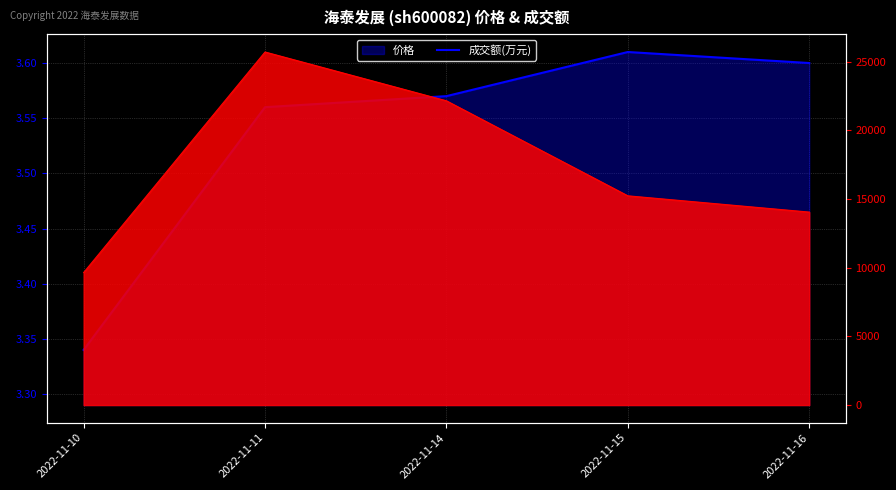

What is the approximate value at 2022-11-11?

3.6